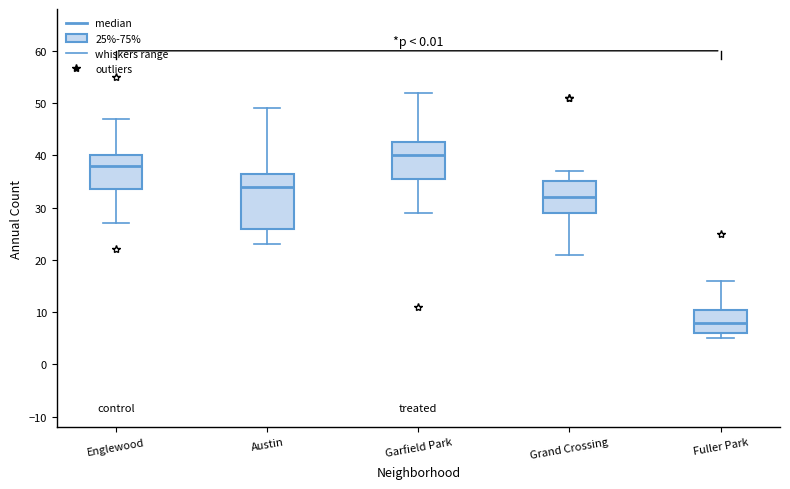

Reading left to right, transcribe this box plot: for each box, give where its median line is, the range the box spans, and where its two whiskers end, as read against the y-axis. The values are not printed on the chart, so give them approximately, as read against the axis.

Englewood: median 38, box 34 to 40, whiskers 27 to 47
Austin: median 34, box 26 to 37, whiskers 23 to 49
Garfield Park: median 40, box 36 to 43, whiskers 29 to 52
Grand Crossing: median 32, box 29 to 35, whiskers 21 to 37
Fuller Park: median 8, box 6 to 11, whiskers 5 to 16